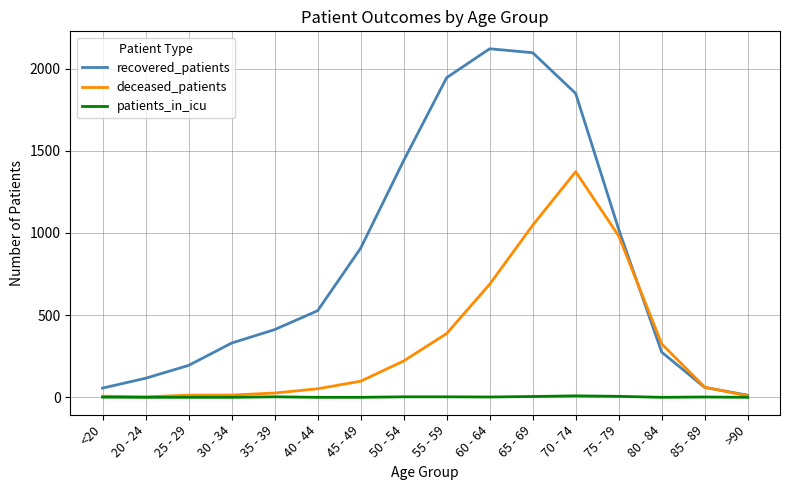

Is the value of deceased_patients at 50 - 54 greater than the value of recovered_patients at 70 - 74?

No